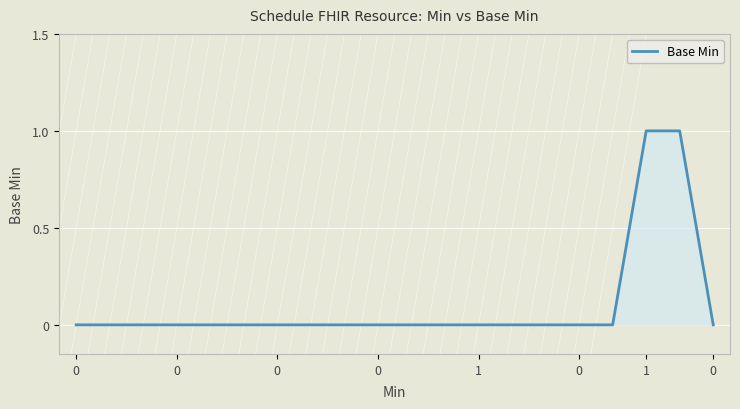

Reading right to left, what are all the values shown in this chart?

0	1	1	0	0	0	0	0	0	0	0	0	0	0	0	0	0	0	0	0